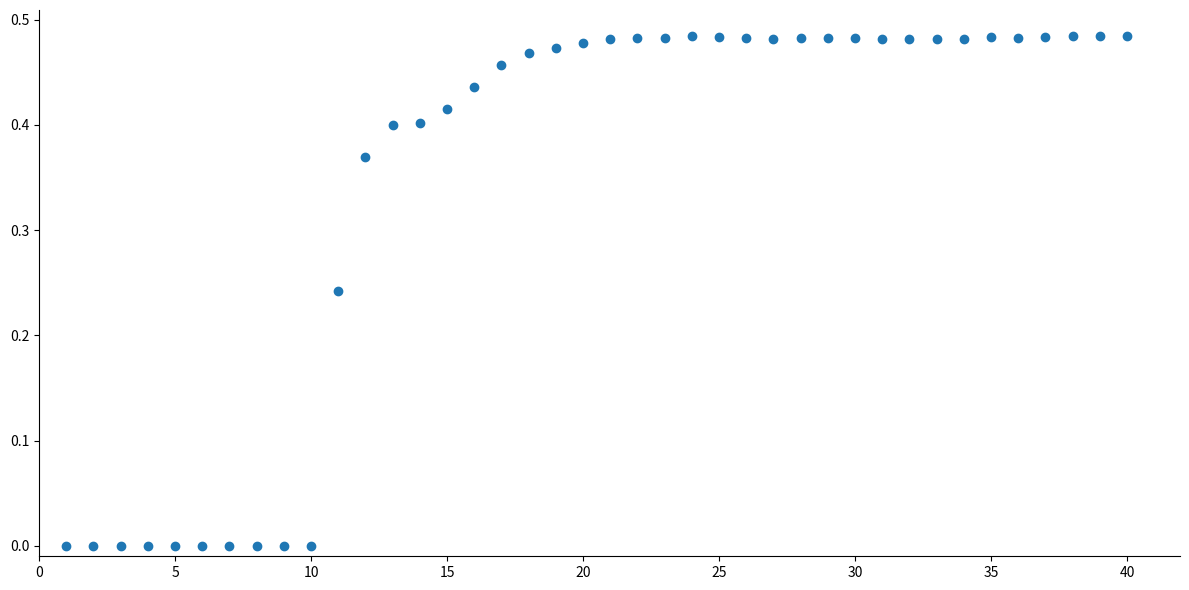

What is the range of X values (max minus min)?

39.0